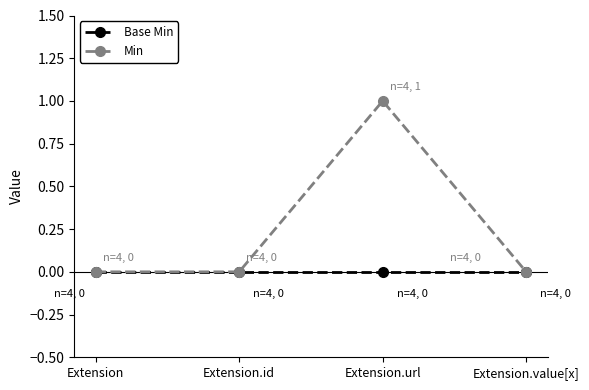

How many categories are shown in the chart?

4